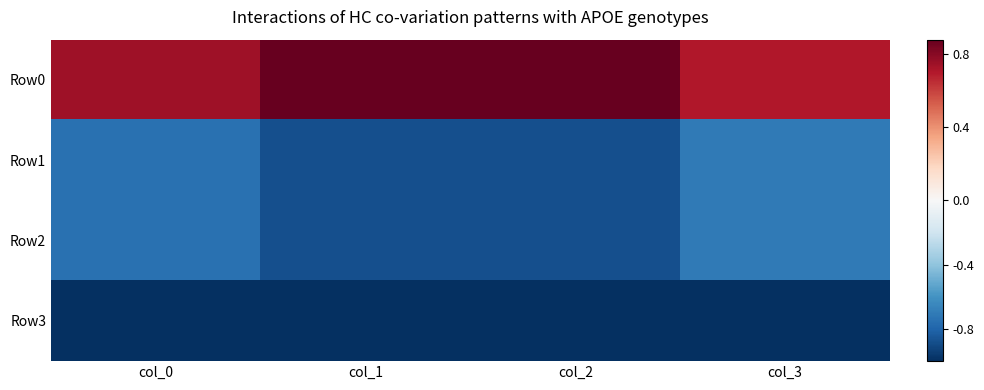

Reading left to right, extract all data points from this chart.

Row0: col_0=0.7	col_1=0.9	col_2=0.9	col_3=0.7
Row1: col_0=-0.7	col_1=-0.9	col_2=-0.9	col_3=-0.7
Row2: col_0=-0.7	col_1=-0.9	col_2=-0.9	col_3=-0.7
Row3: col_0=-1.0	col_1=-1.0	col_2=-1.0	col_3=-1.0